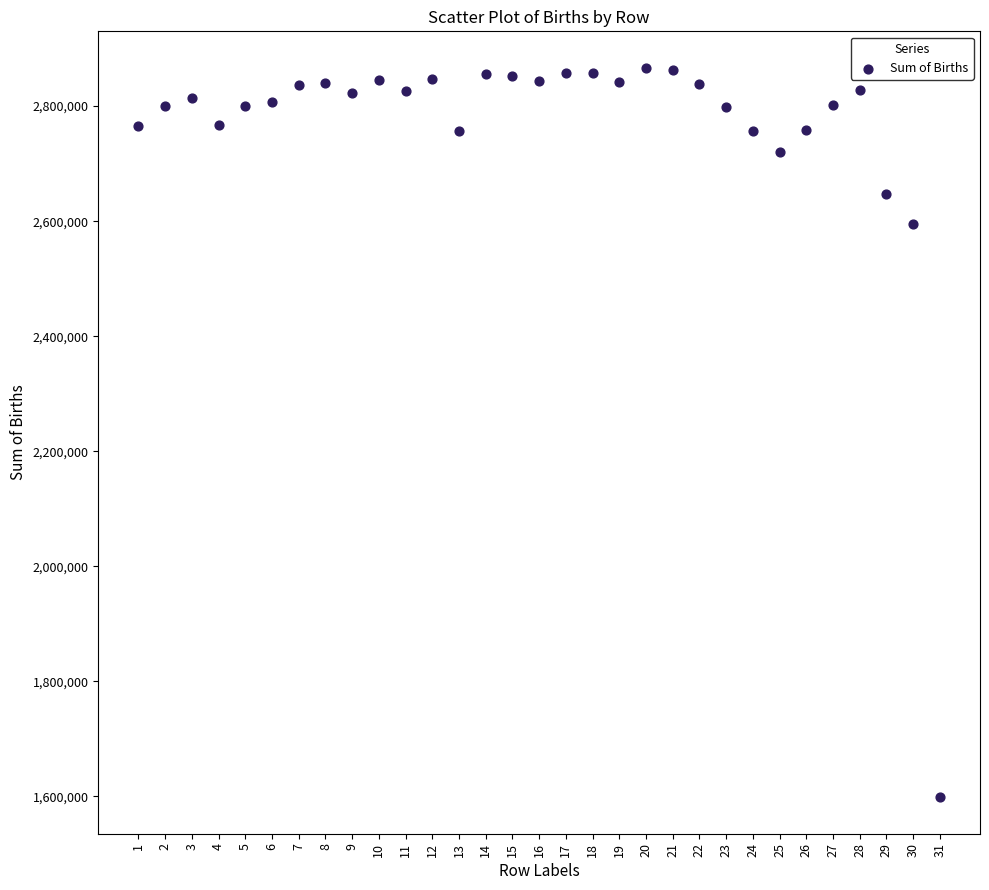

What Y value in the scatter plot is closest to 2232487?

2594625